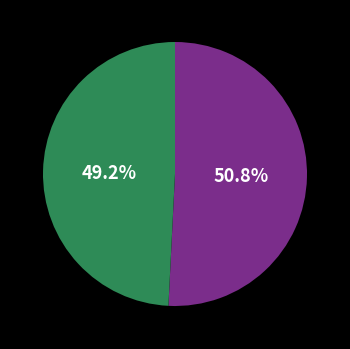

How many slices are in this pie chart?

2